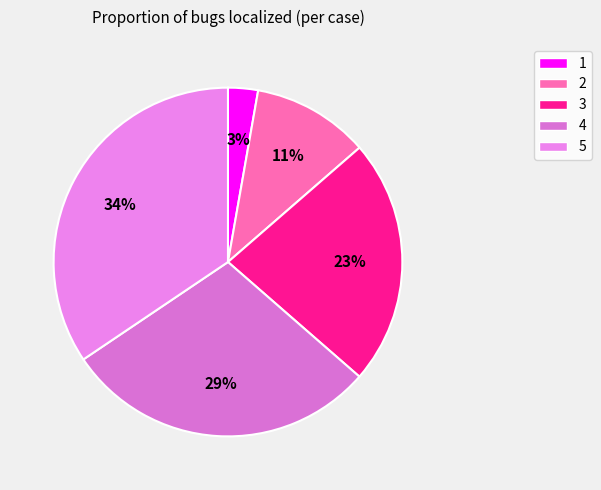

Rank the categories by value from lowest to highest.

1, 2, 3, 4, 5